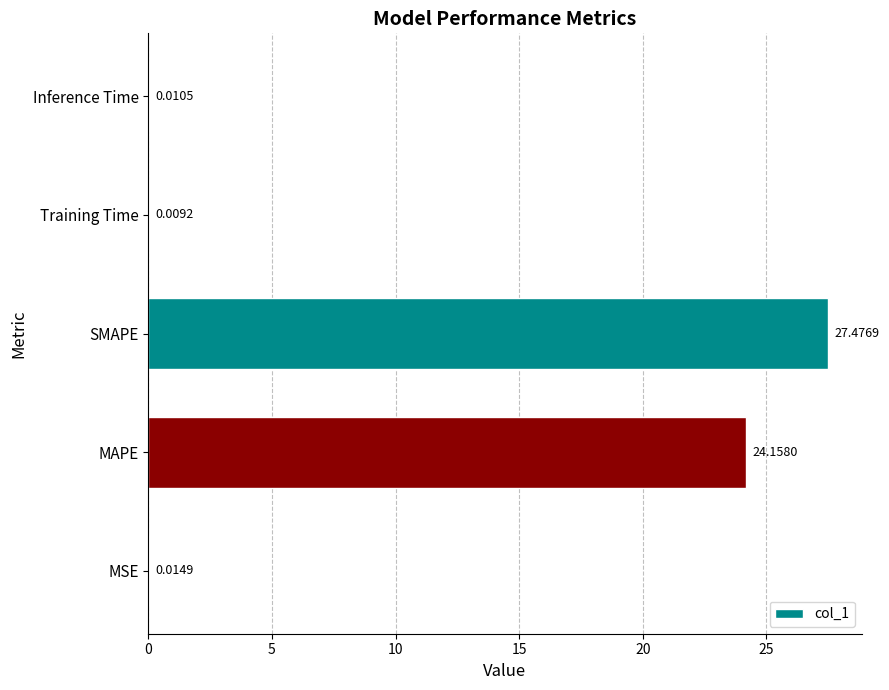

What is the maximum value shown in the chart?

27.5